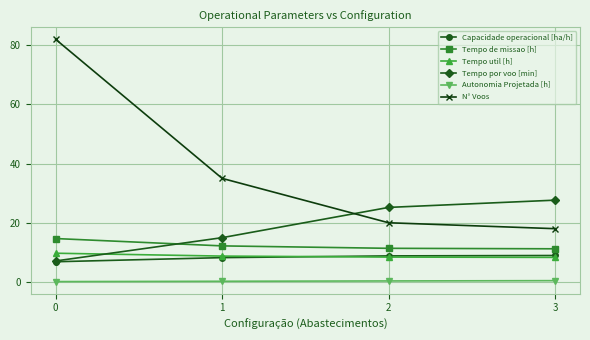

Which series changed the most between 0 and 2?

N° Voos